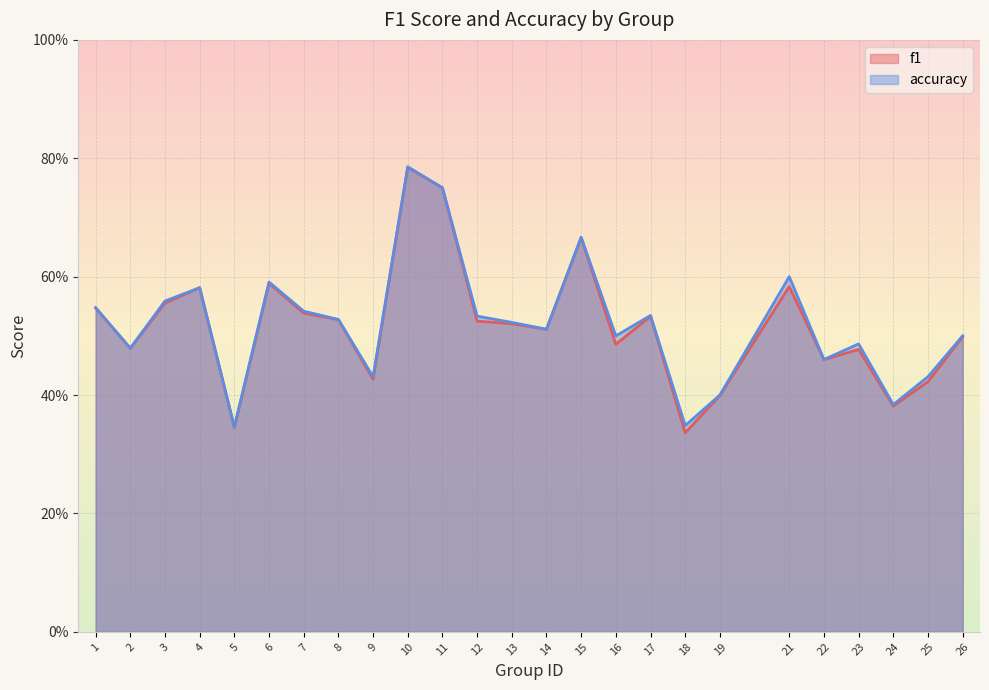

What is the minimum value for f1?

0.3